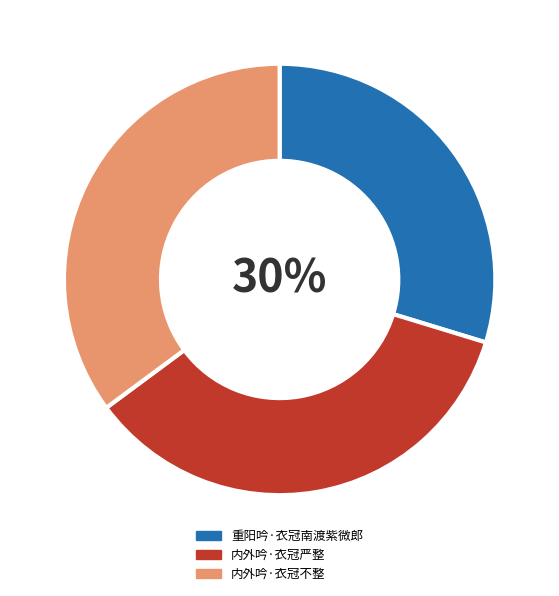

What percentage is the 内外吟·衣冠严整 slice, to the nearest percent?

35%